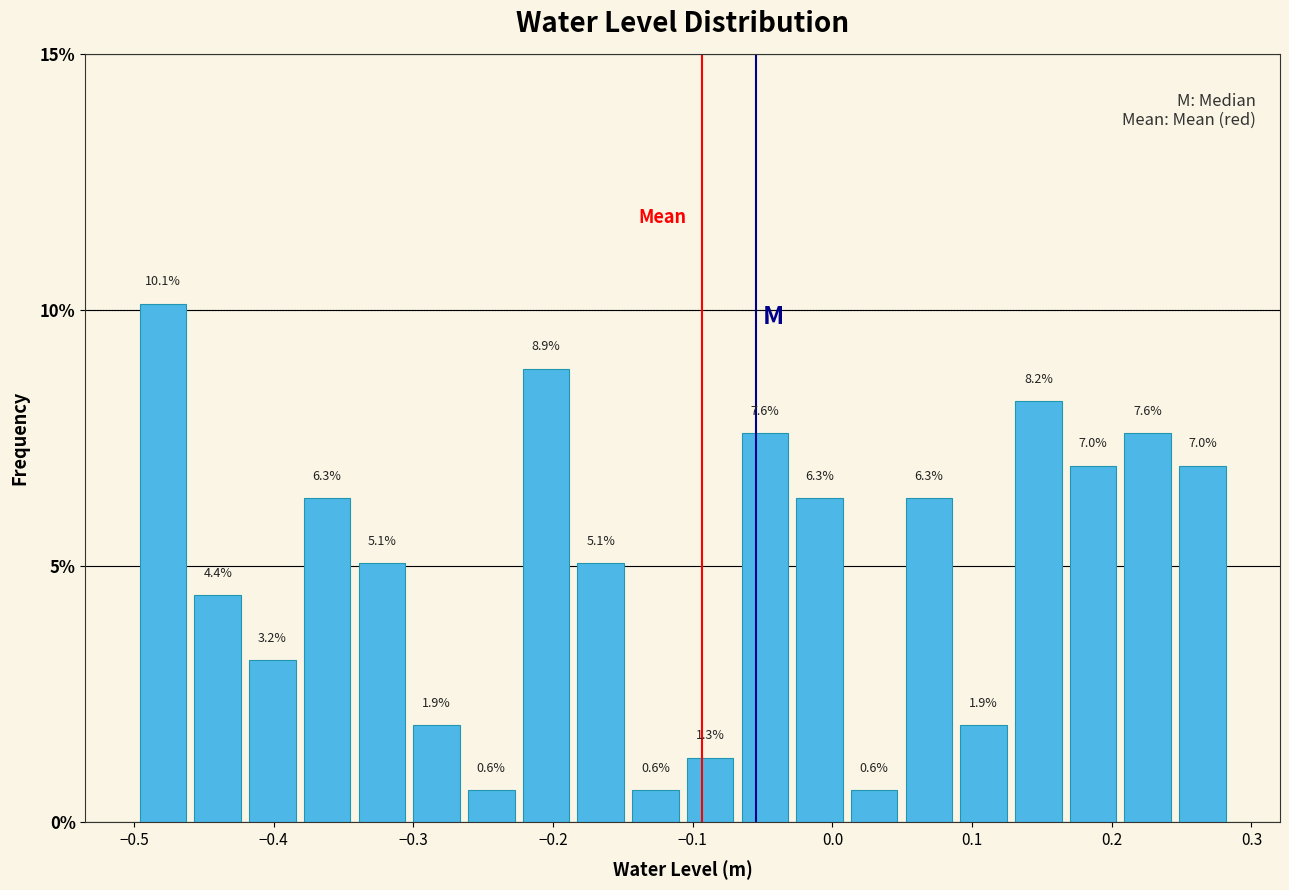

Around what value on the x-axis is the tallest bar? Give the approximate position of its centre, as read against the axis.

-0.48